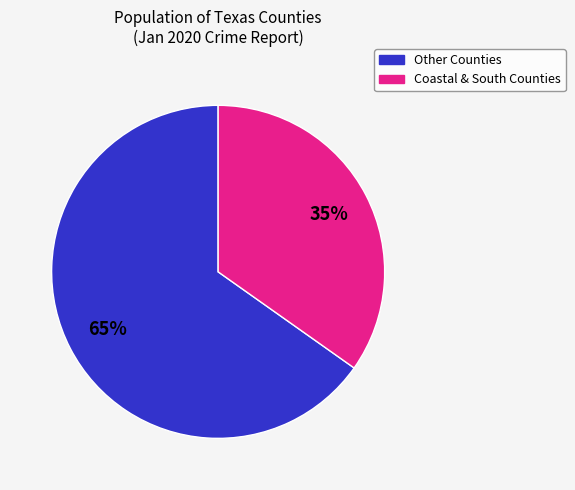

Is there any slice that represents more than half of the pie?

Yes